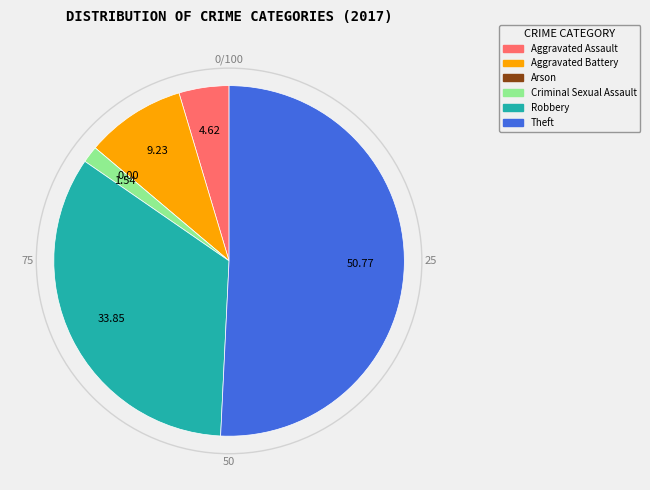

Combined, do Criminal Sexual Assault and Robbery account for over 50%?

No